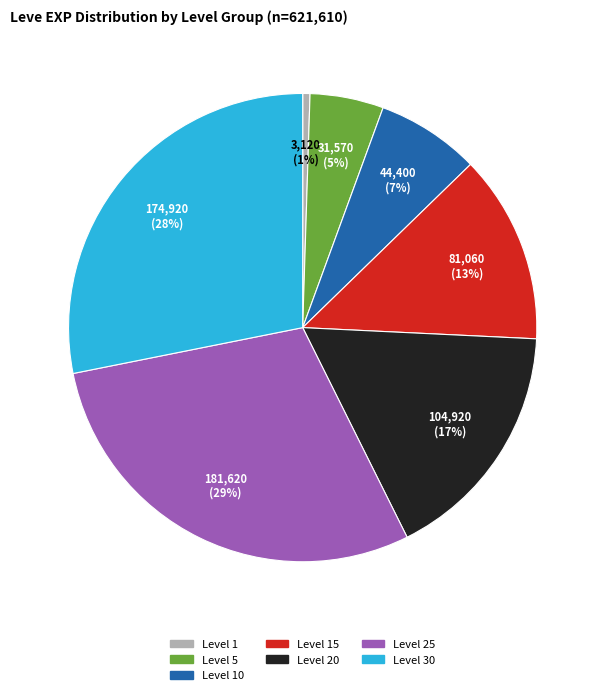

Is there a majority slice in this chart?

No